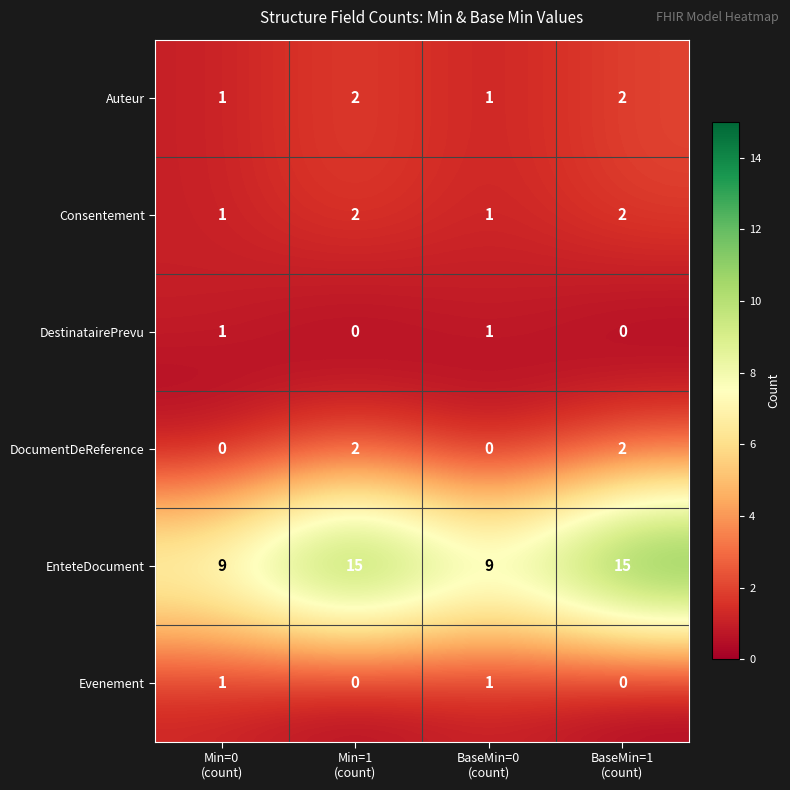

Which series has the widest spread of values?

EnteteDocument